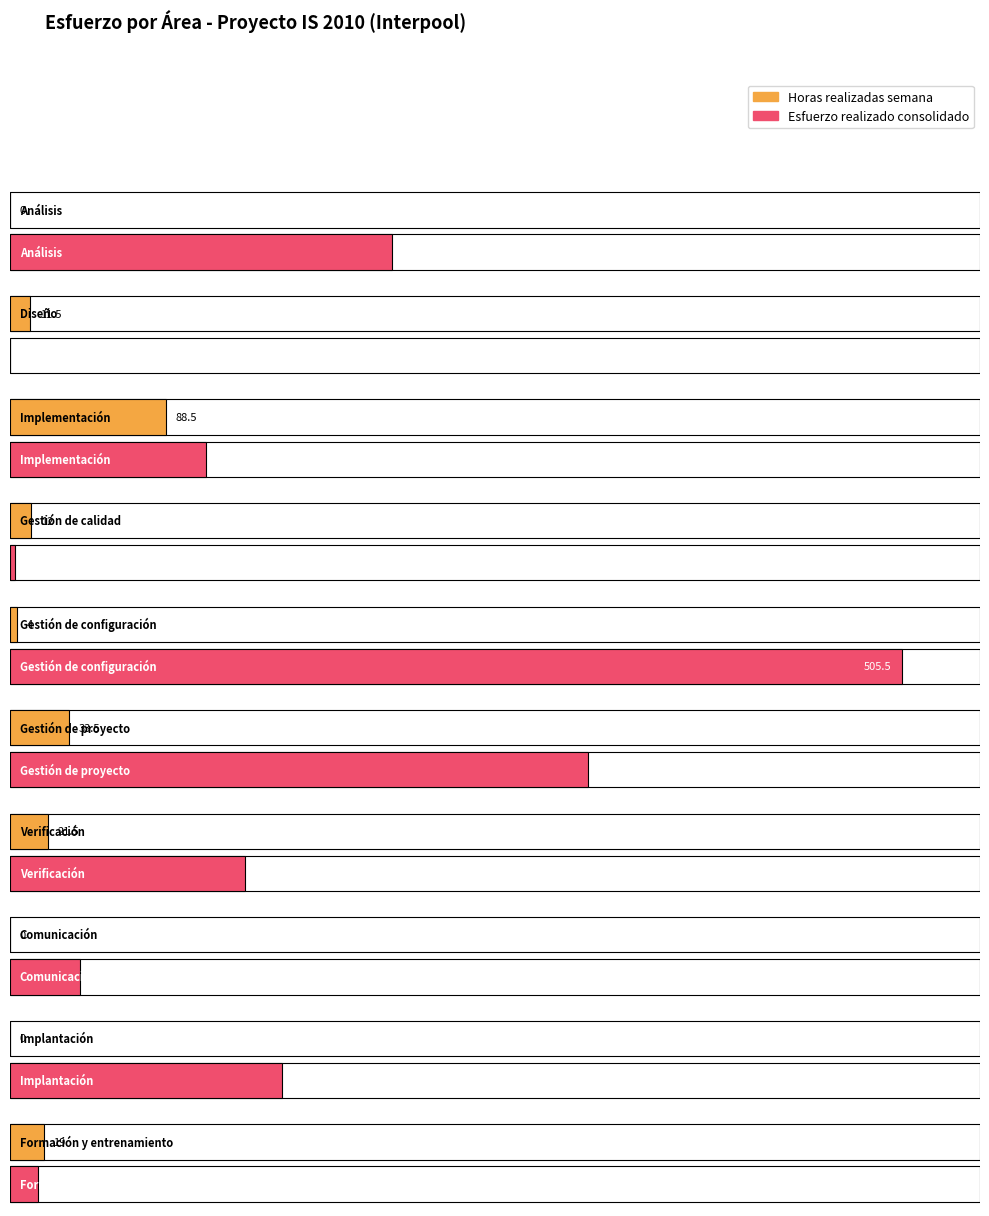

What is the difference between the maximum and second lowest values in the Esfuerzo realizado consolidado series?

502.5